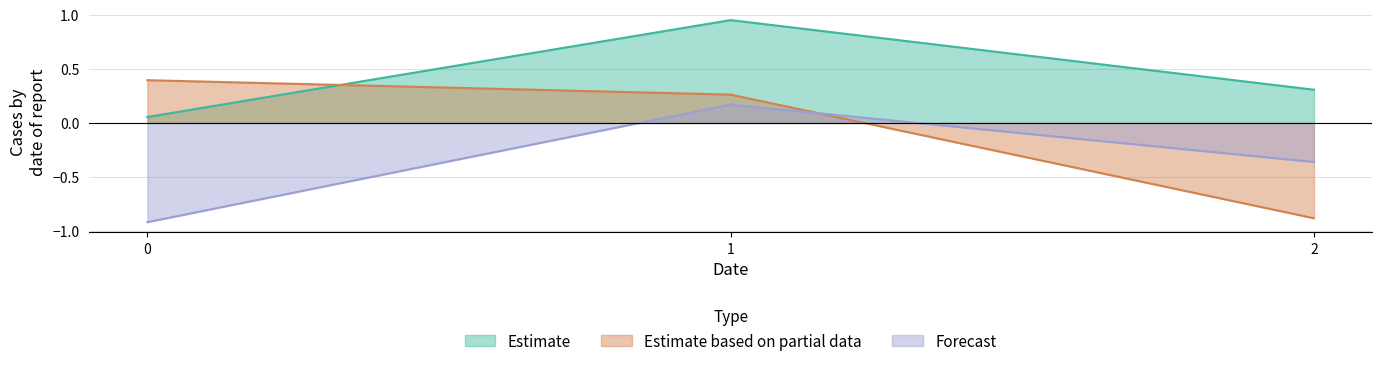

What is the sum of the col_0 values at 2 and 0?

0.4